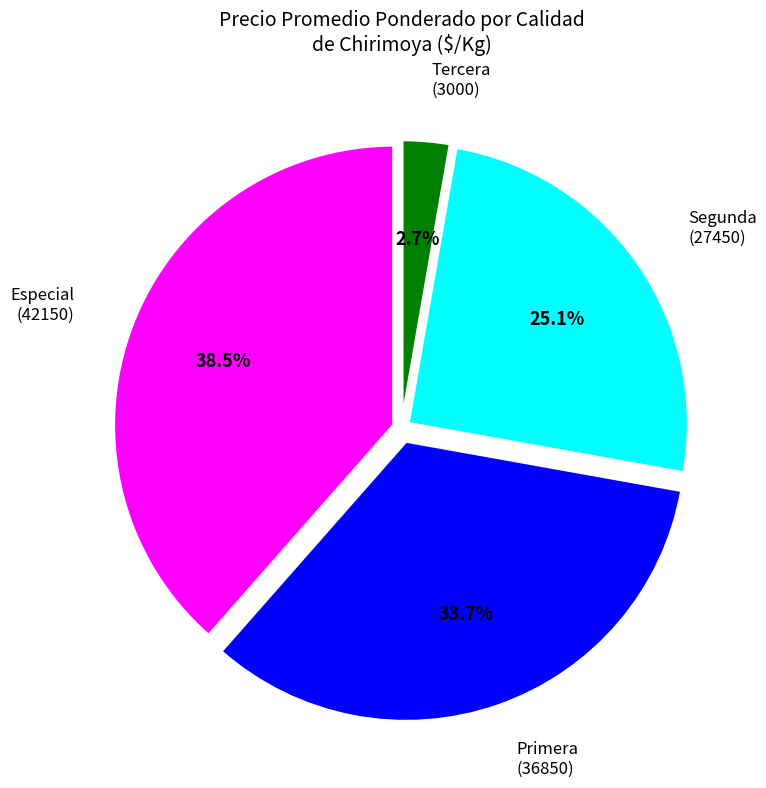

What is the largest slice in the pie chart?

Especial